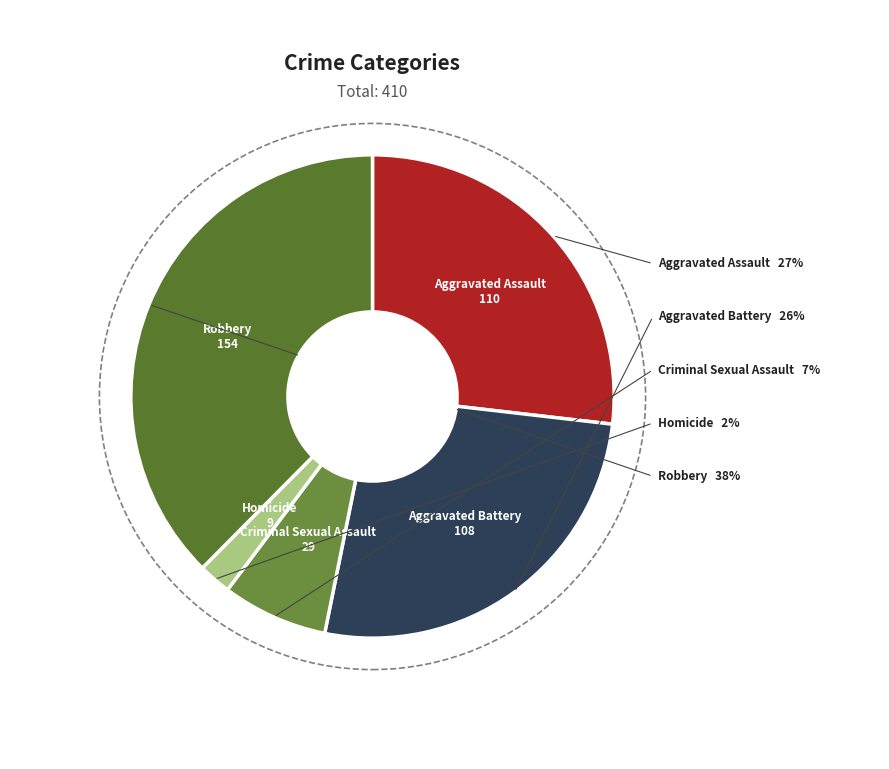

Do Homicide and Aggravated Battery together represent more than half of the pie?

No